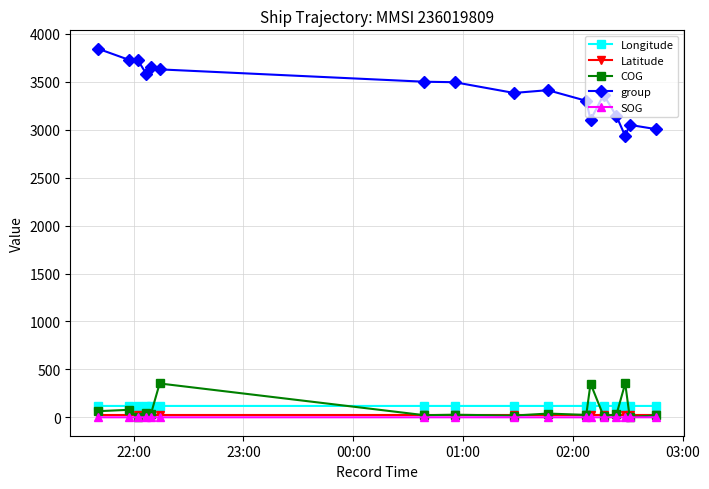

What is the greatest value displayed?

3845.0